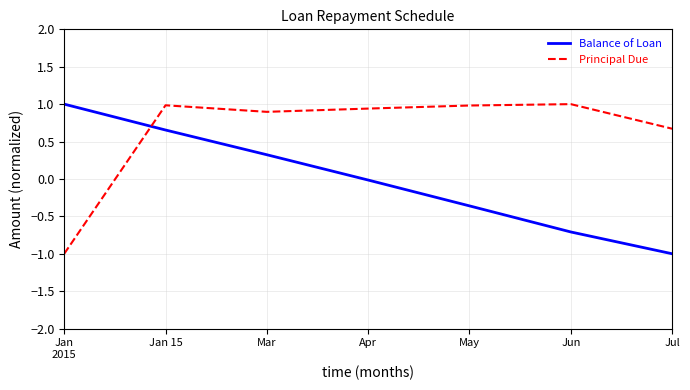

Does the chart display data point markers on the line(s)?

No